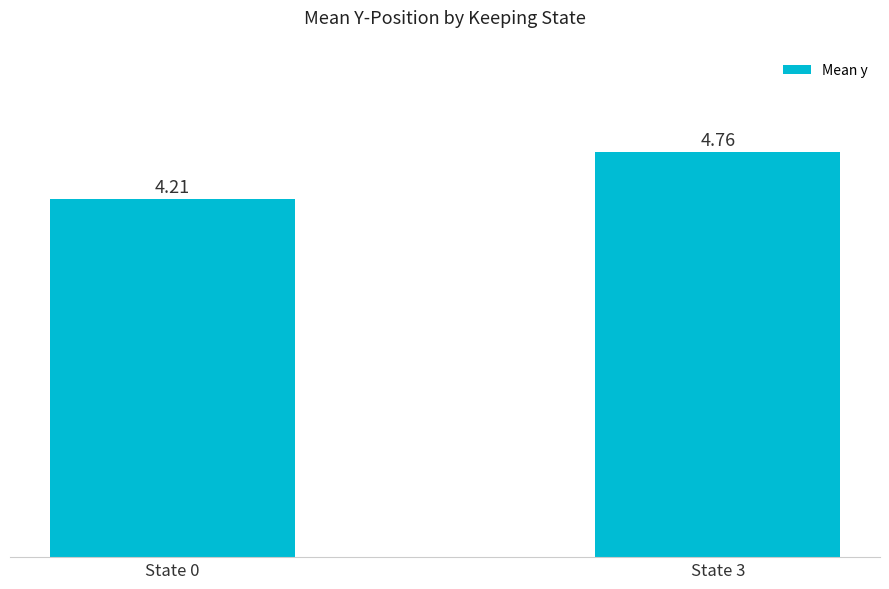

The chart shows a value of 4.2 at State 0. True or false?

True